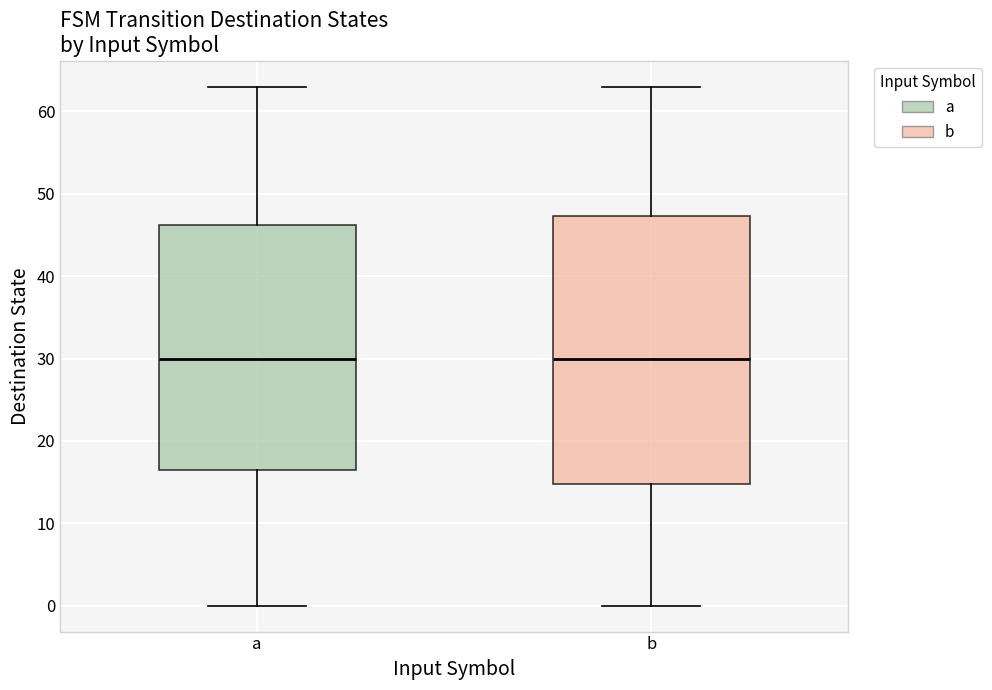

Reading left to right, transcribe this box plot: for each box, give where its median line is, the range the box spans, and where its two whiskers end, as read against the y-axis. The values are not printed on the chart, so give them approximately, as read against the axis.

a: median 30, box 17 to 46, whiskers 0 to 63
b: median 30, box 15 to 47, whiskers 0 to 63